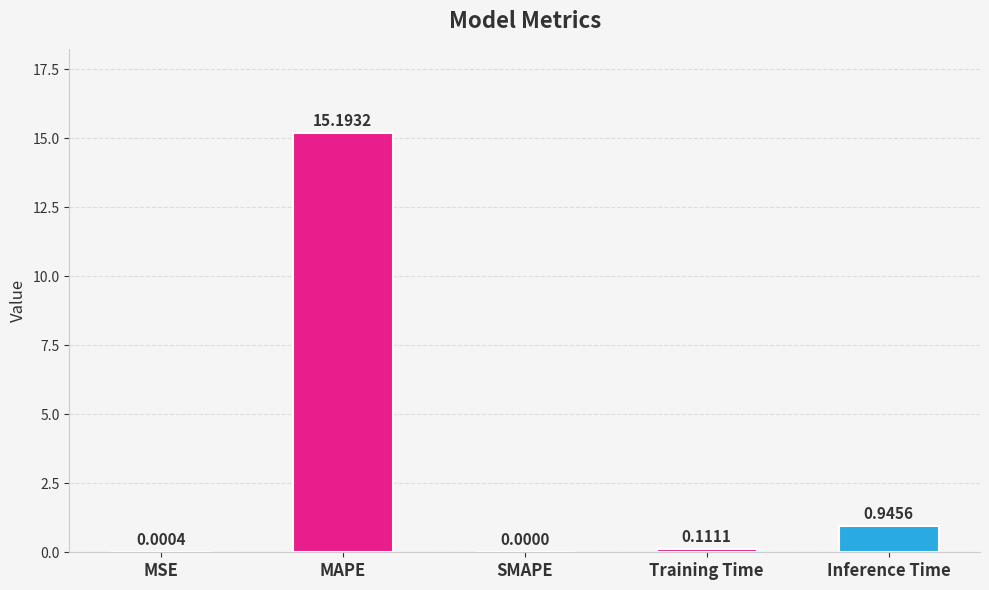

At which category does the chart reach its peak across all series?

MAPE